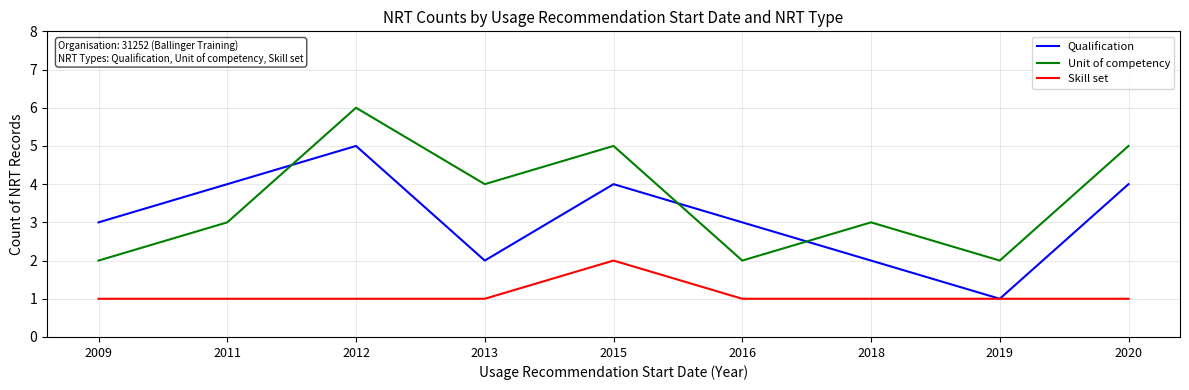

Which label corresponds to the largest value in the chart?

2012